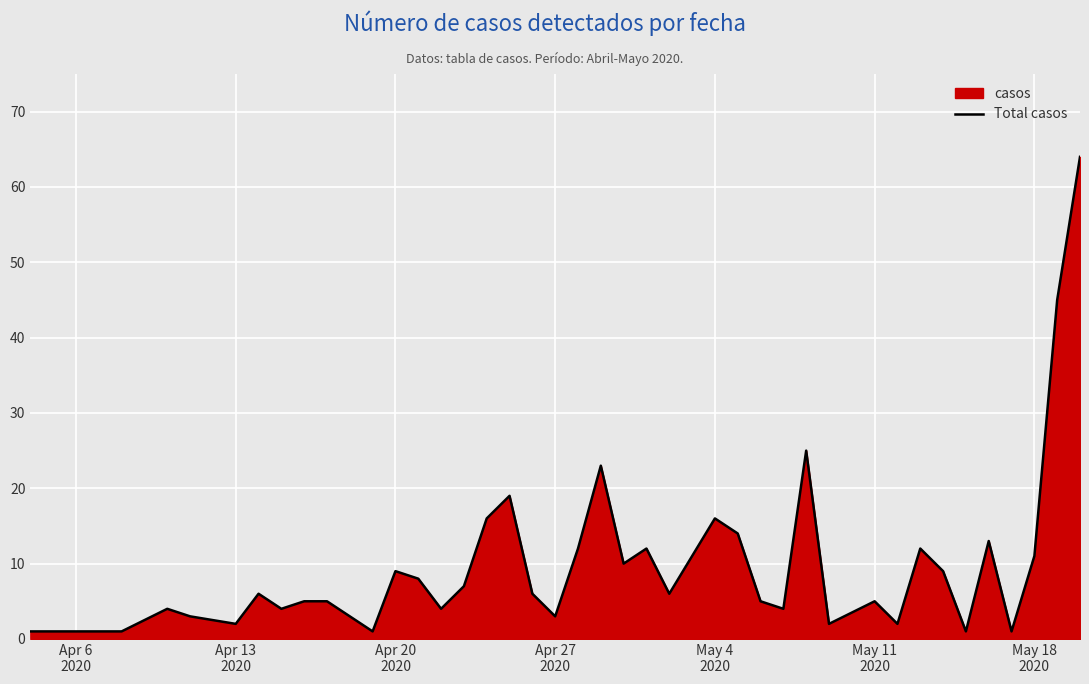

How many lines are shown in the chart?

1